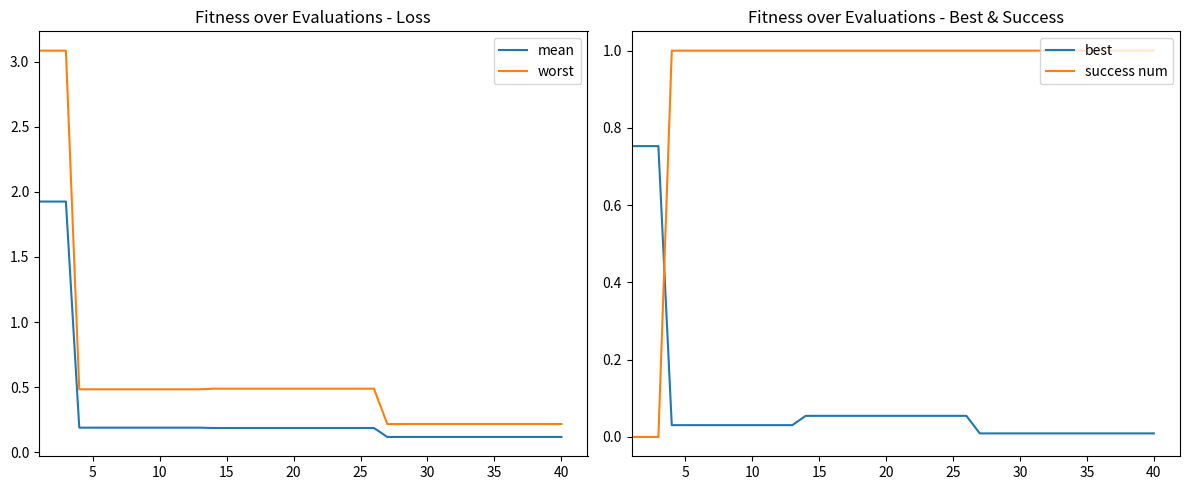

Which series ends up on top after the final intersection of best and success num?

success num